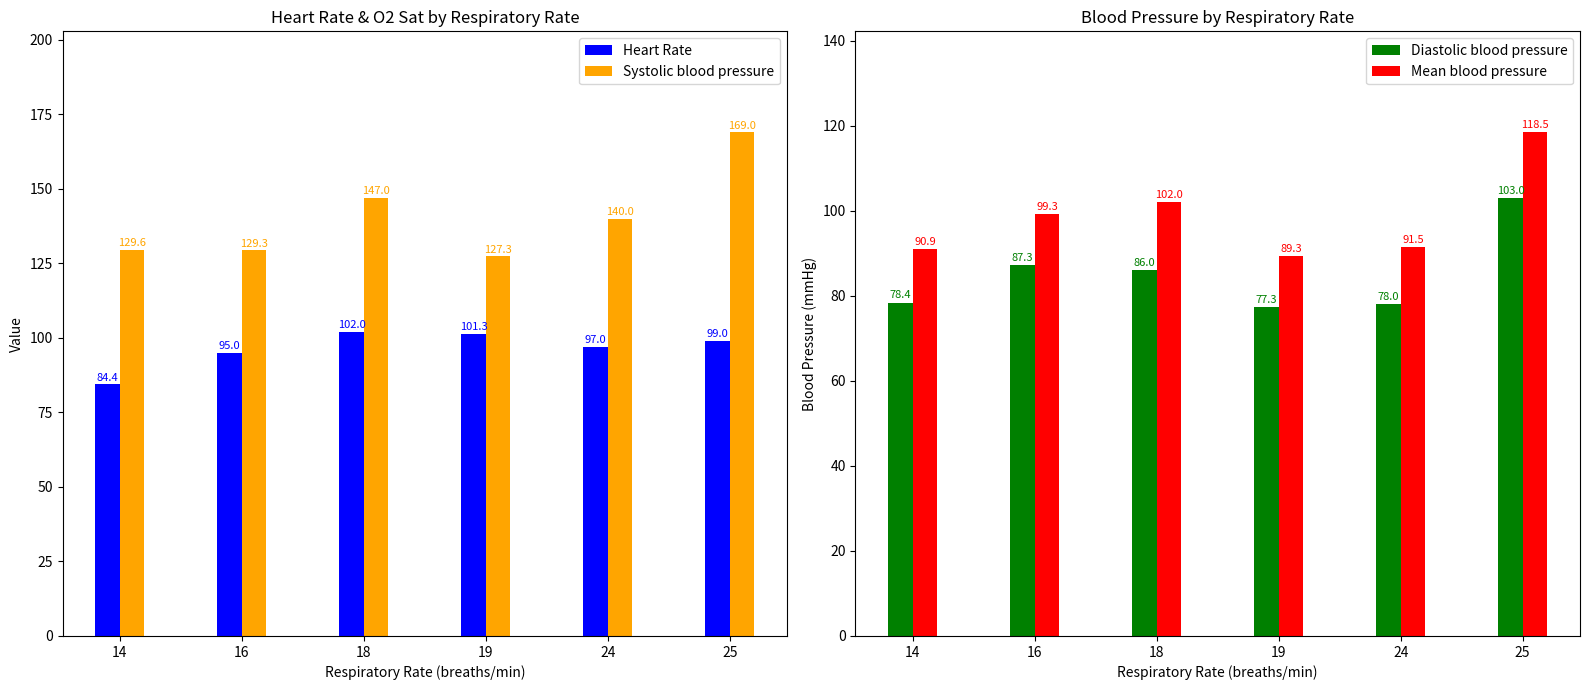

At how many categories does at least one series exceed 115?

6